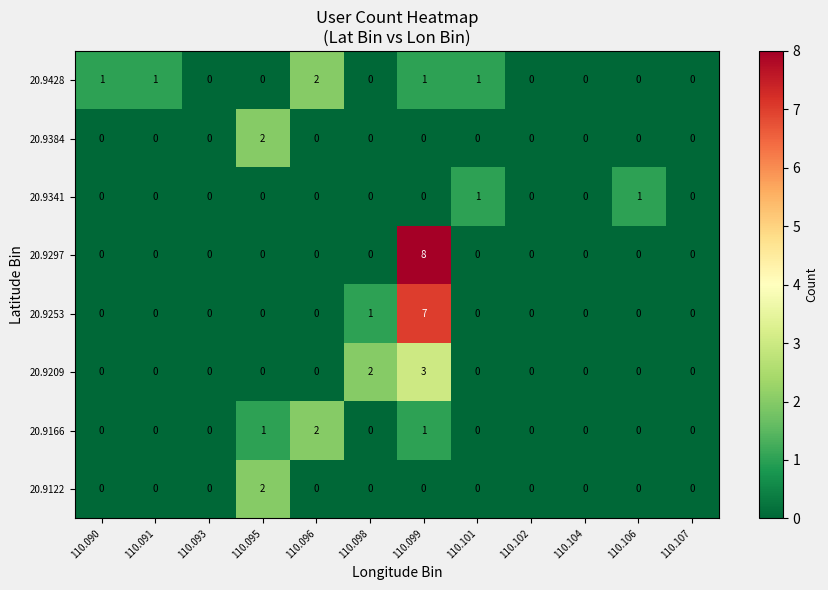

What is the maximum value shown in the chart?

8